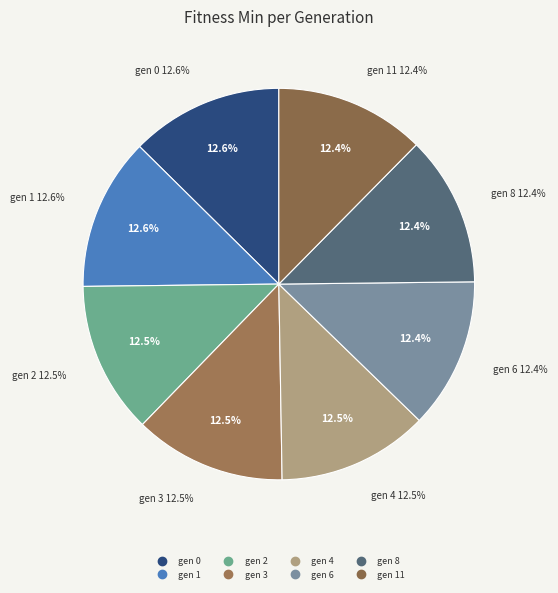

Approximately how many times larger is the value at gen 4 compared to gen 1?

1.0